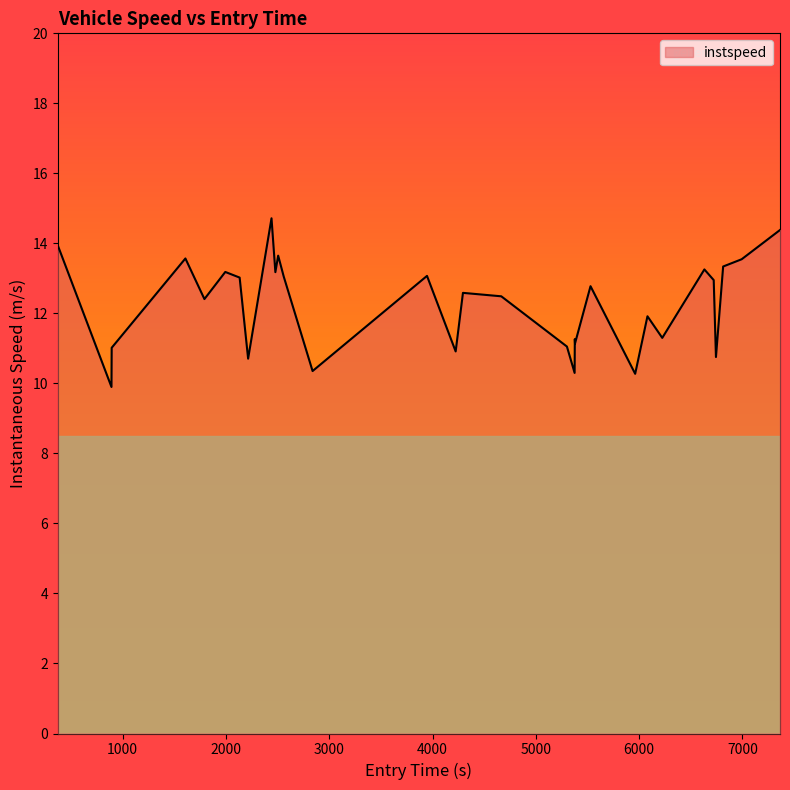

True or false: the data has more than 0 interior local peaks.

True